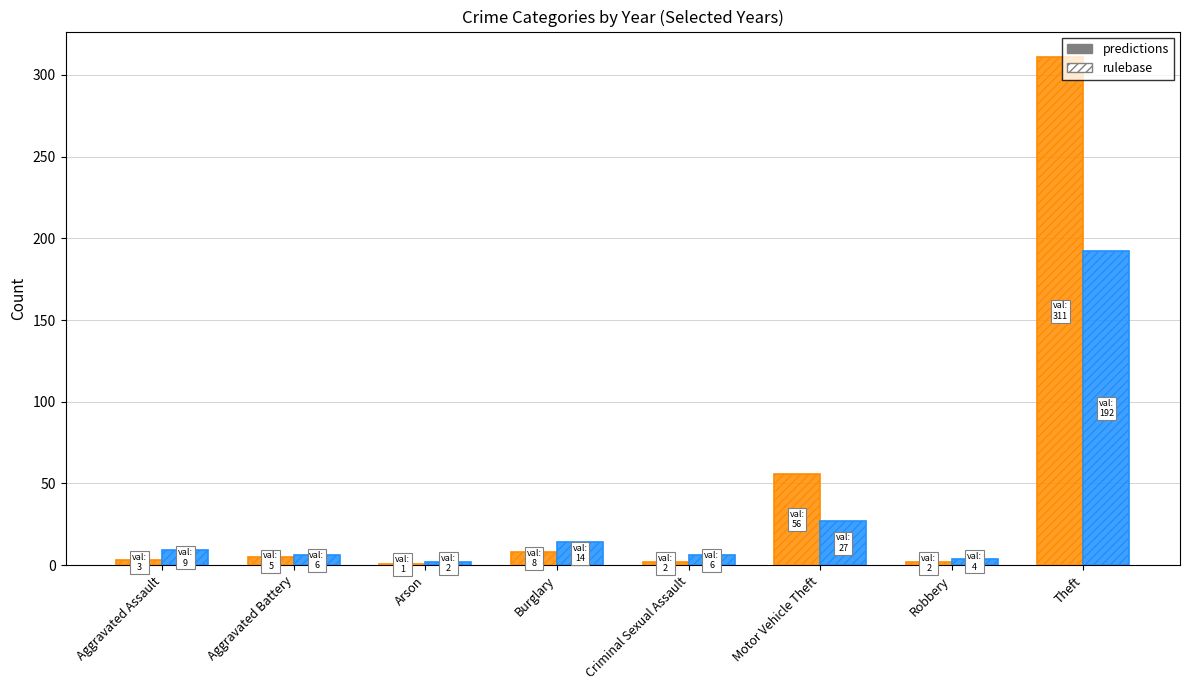

How many bars are there in total?

32